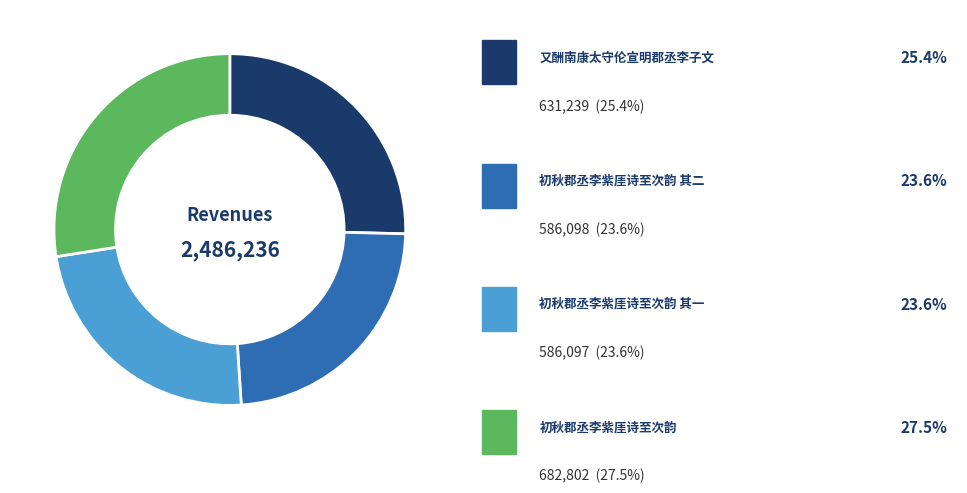

Is there a majority slice in this chart?

No